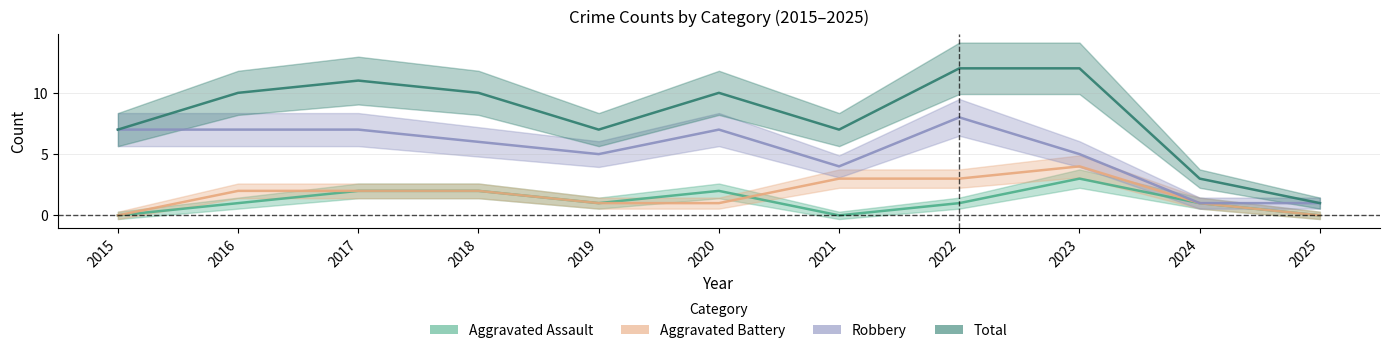

The Aggravated Battery series shows 1 at 2020. True or false?

True